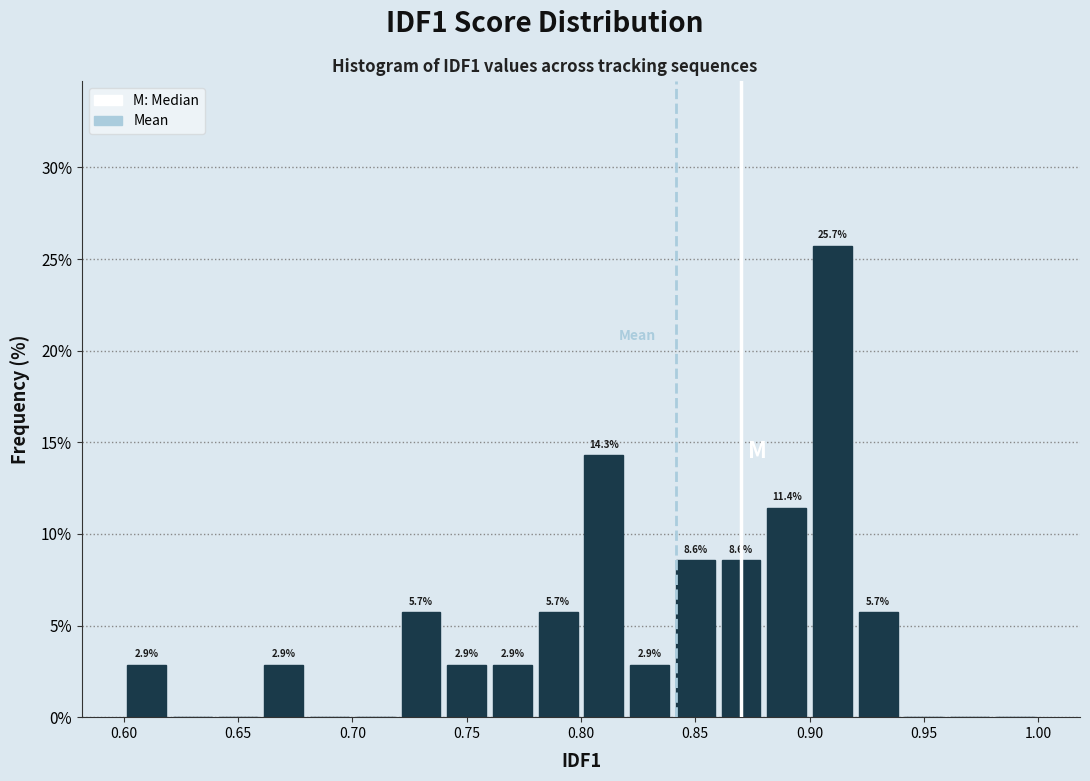

Which range on the x-axis has the tallest bar?

0.90 to 0.92